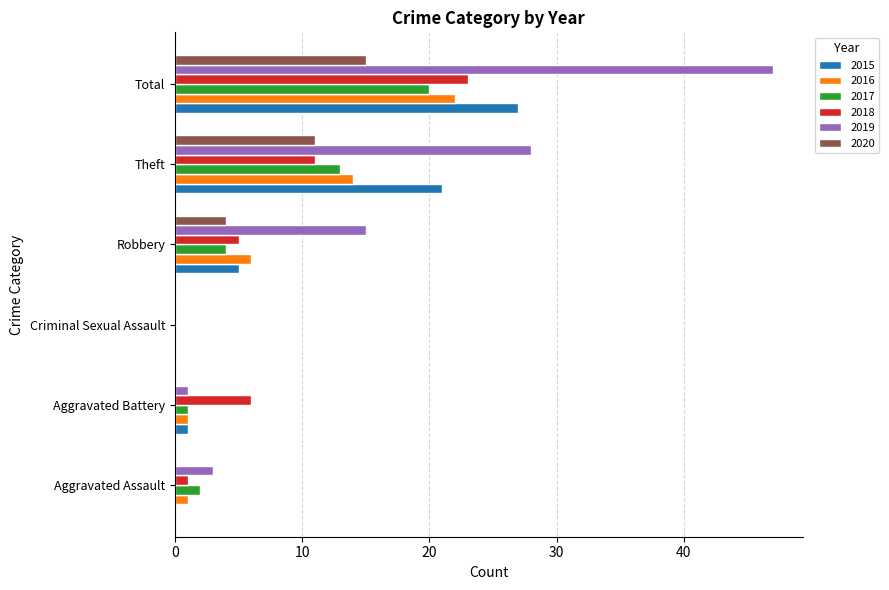

Is it true that 2019 equals 47 at Total?

True